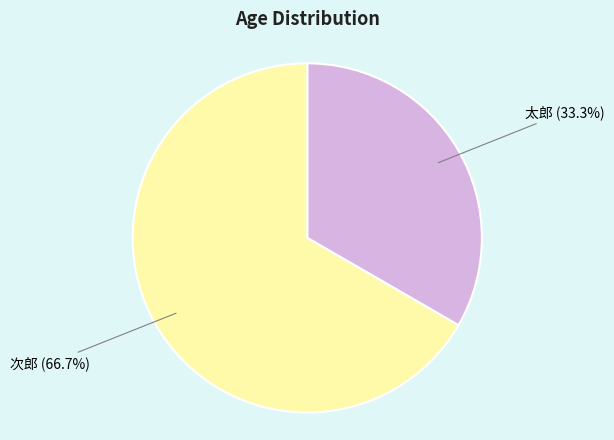

How many slices are in this pie chart?

2